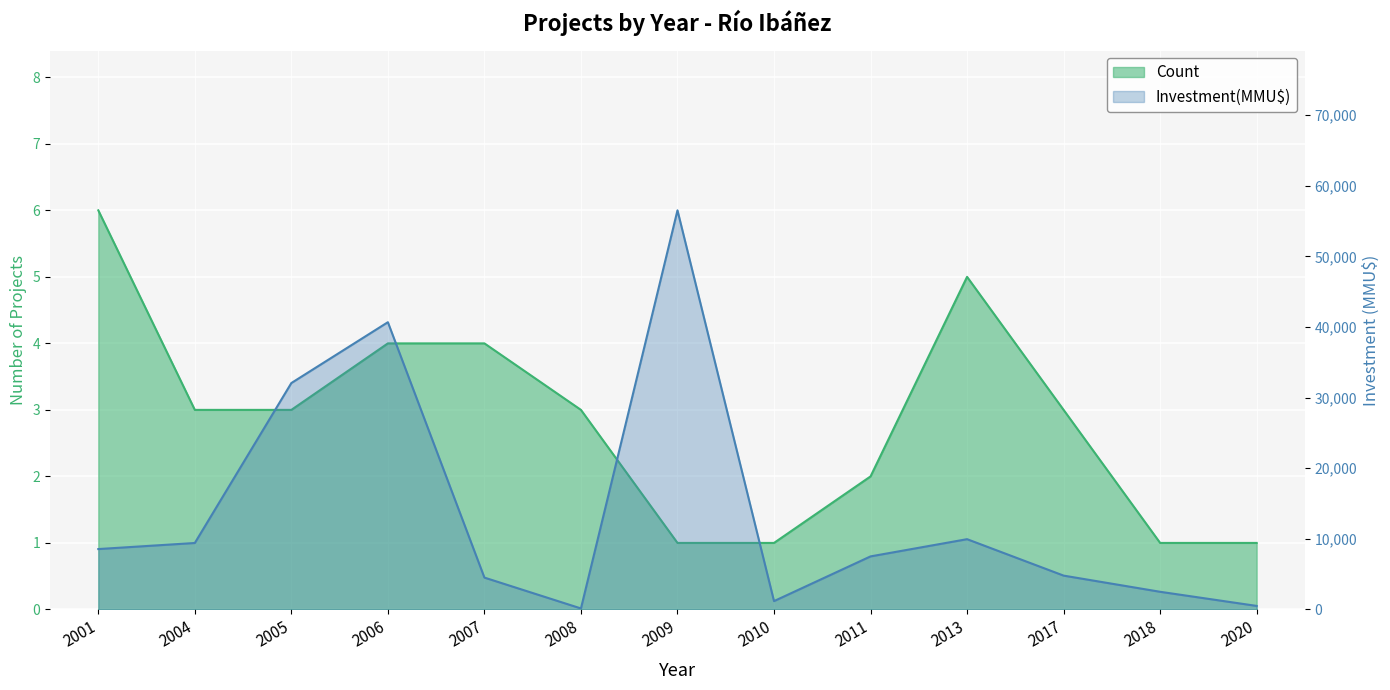

Which has a higher value, 2013 or 2007?

2013